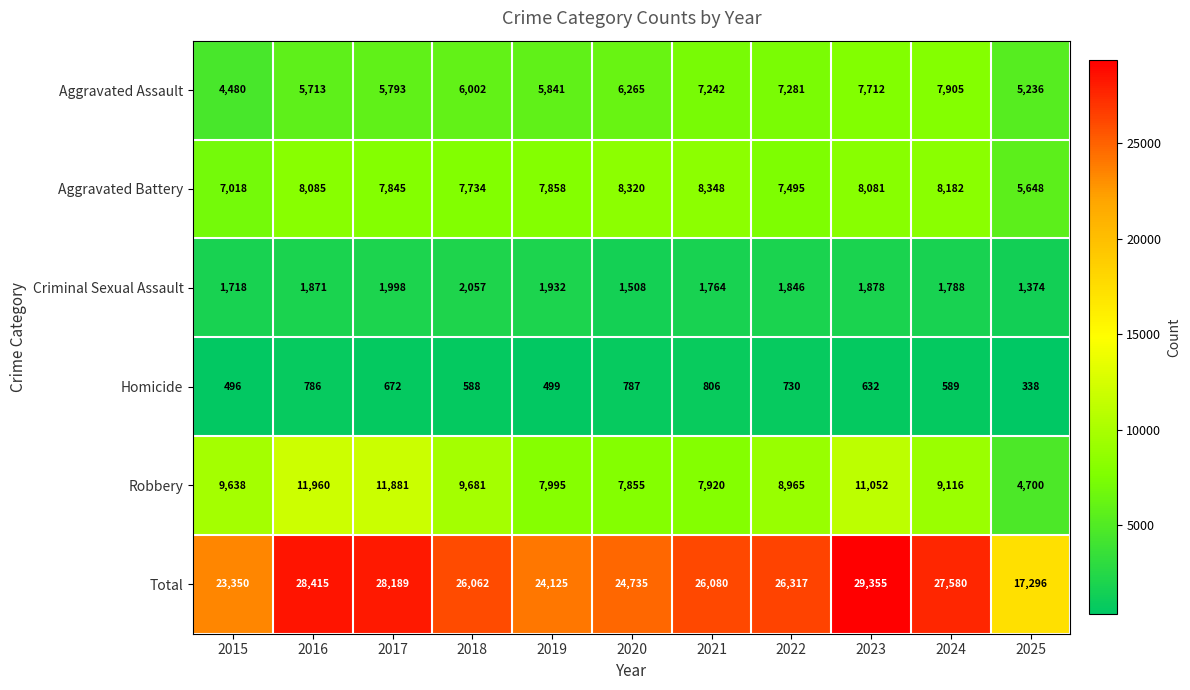

Is it true that Aggravated Battery equals 2839 at 2025?

False